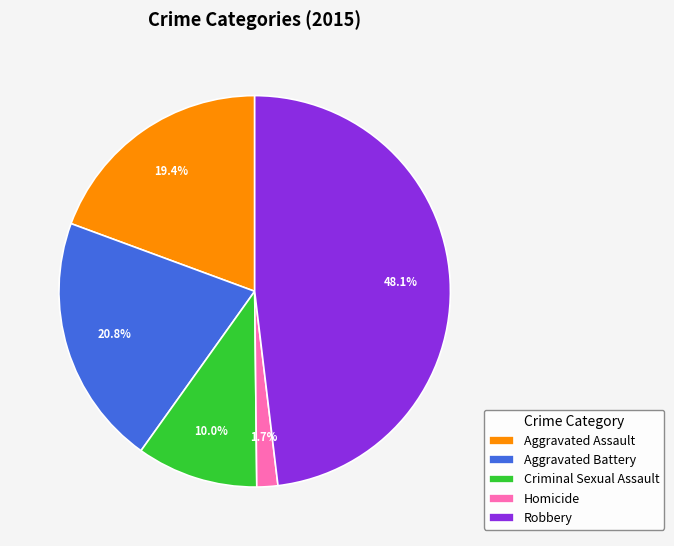

Rank the categories by value from highest to lowest.

Robbery, Aggravated Battery, Aggravated Assault, Criminal Sexual Assault, Homicide